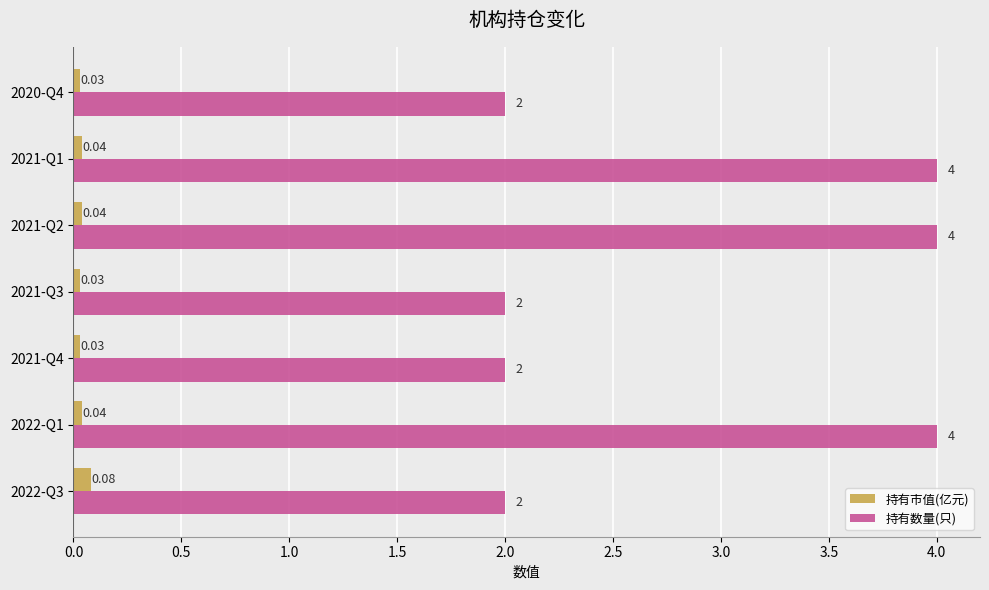

At how many categories does at least one series exceed 1?

7